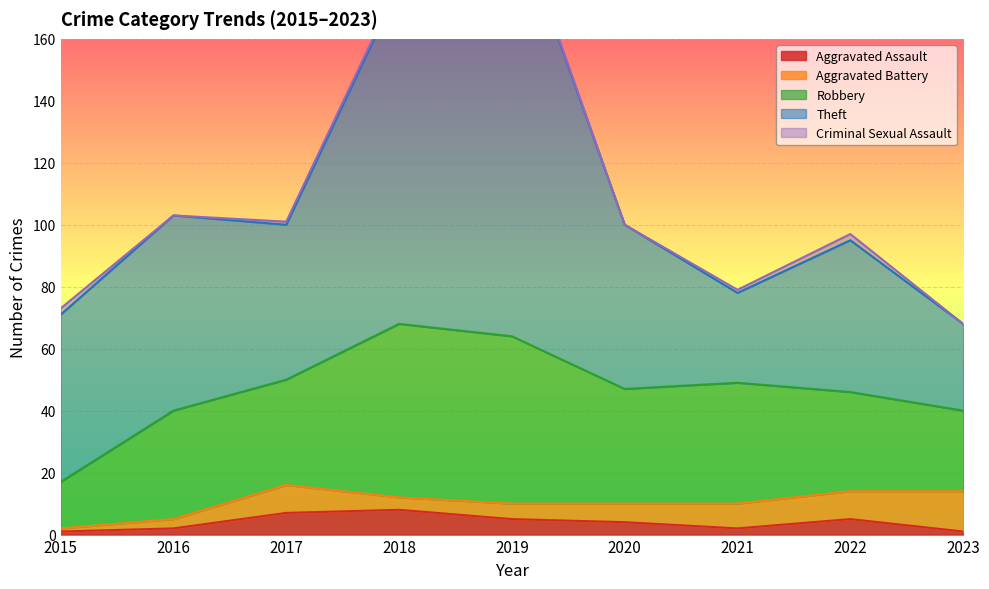

What is the difference between the highest and lowest values at 2023?

28